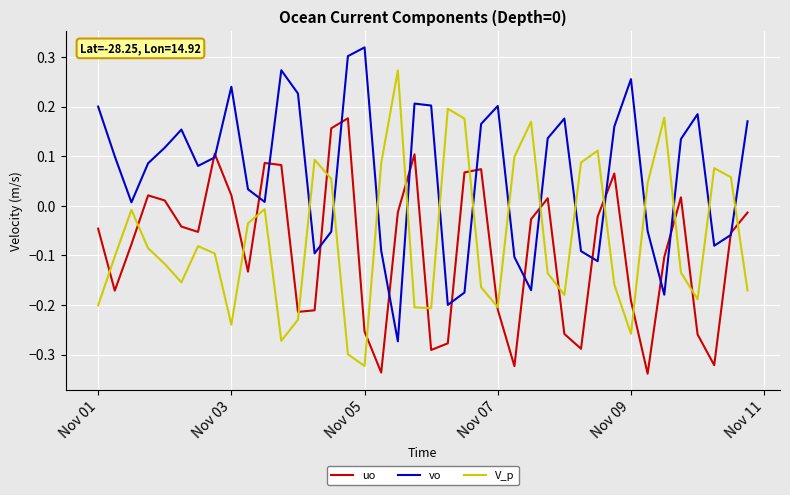

True or false: vo and V_p intersect in this chart.

True